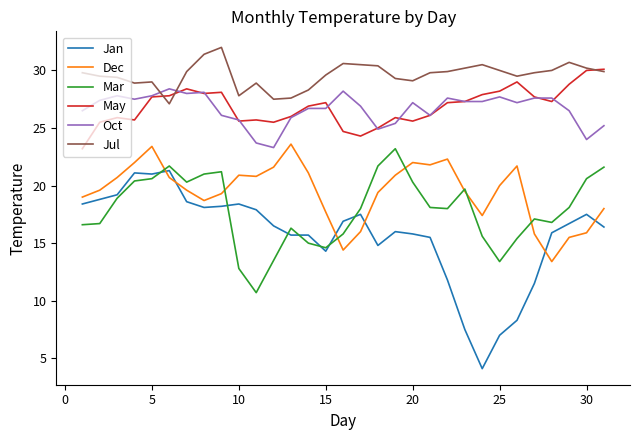

True or false: Oct and Mar intersect in this chart.

False